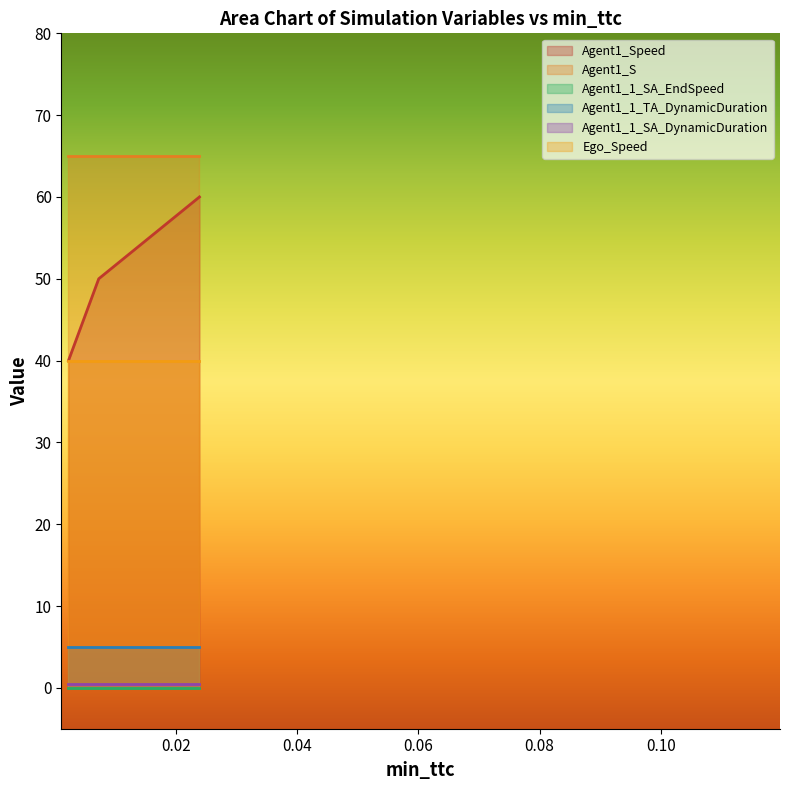

Reading left to right, list all the values displayed in this chart.

Agent1_Speed: 40.0	50.0	60.0
Agent1_S: 65.0	65.0	65.0
Agent1_1_SA_EndSpeed: 0.0	0.0	0.0
Agent1_1_TA_DynamicDuration: 5.0	5.0	5.0
Agent1_1_SA_DynamicDuration: 0.5	0.5	0.5
Ego_Speed: 40.0	40.0	40.0